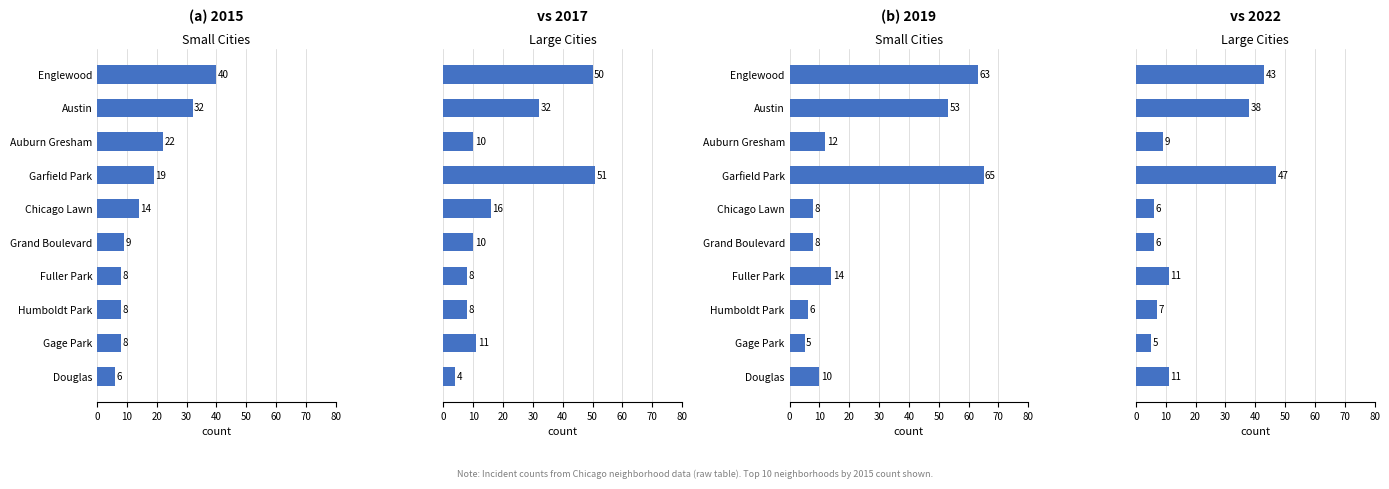

True or false: 2017 has a value of 16 at Chicago Lawn.

True